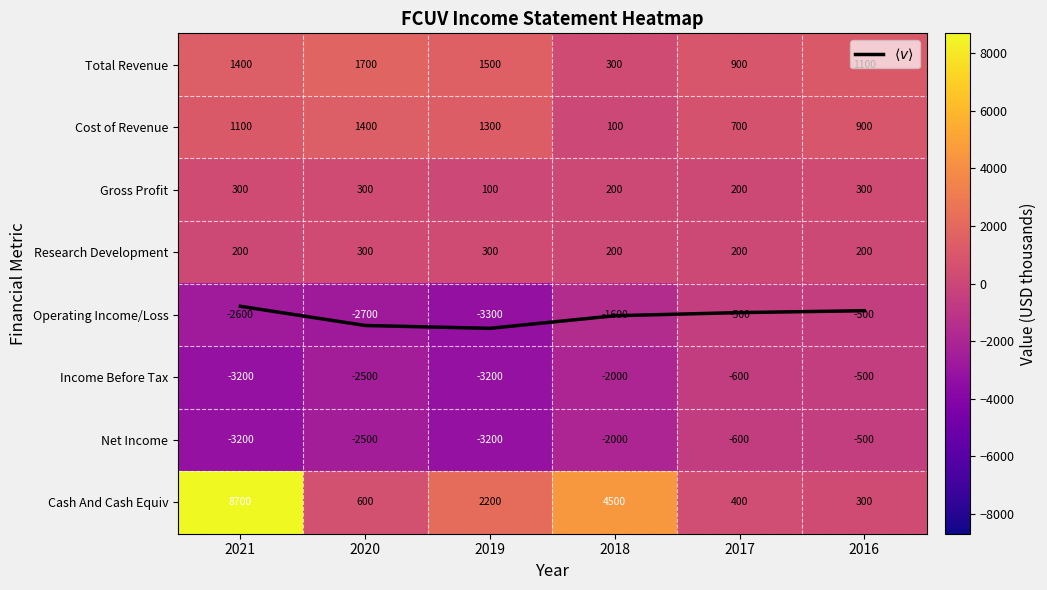

What is the difference between the Cost of Revenue values at 2018 and 2019?

1200.0